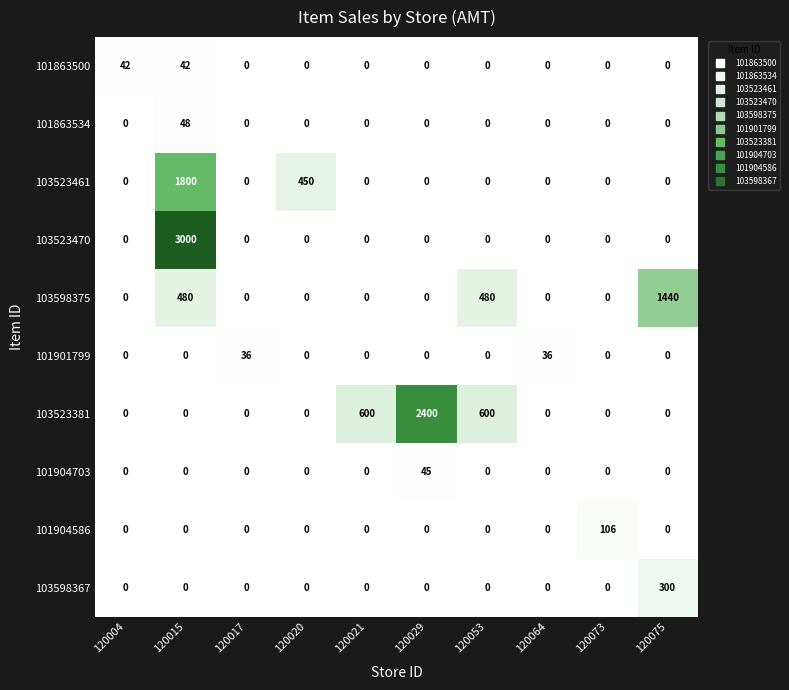

The value of 103523461 at 120029 is 0. True or false?

True